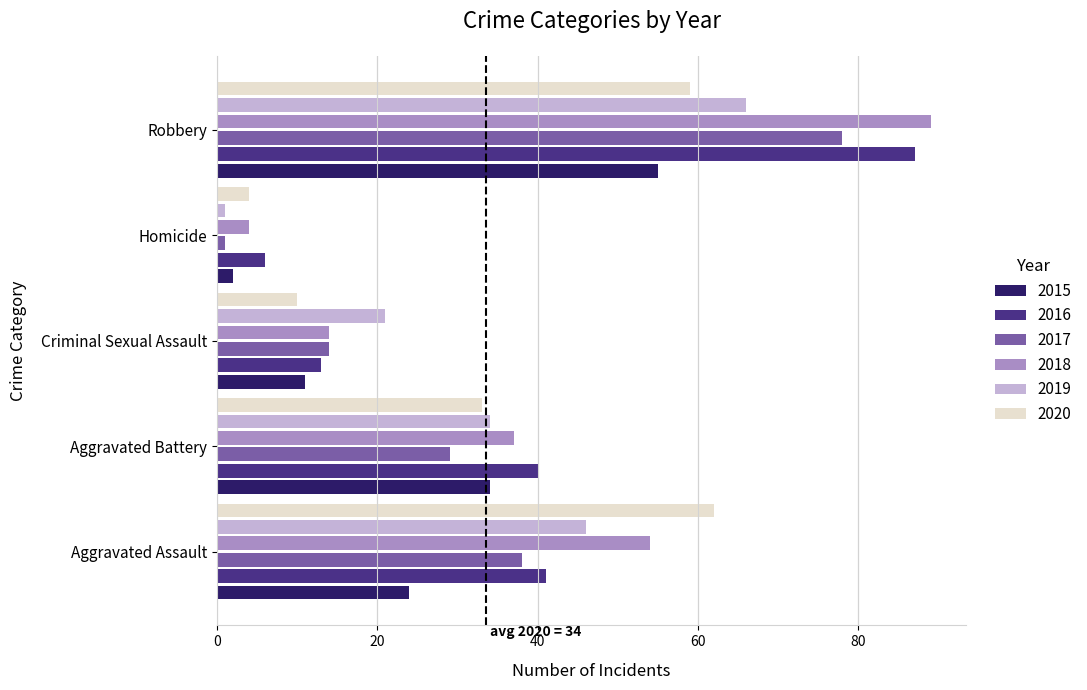

What is the spread (max minus min) of values at Robbery?

34